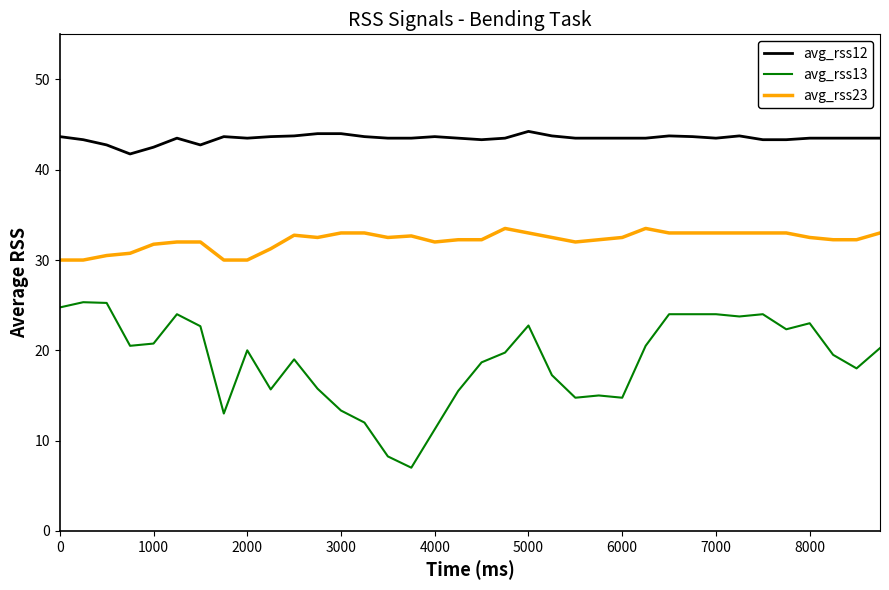

True or false: avg_rss23 and avg_rss13 cross at least once.

False